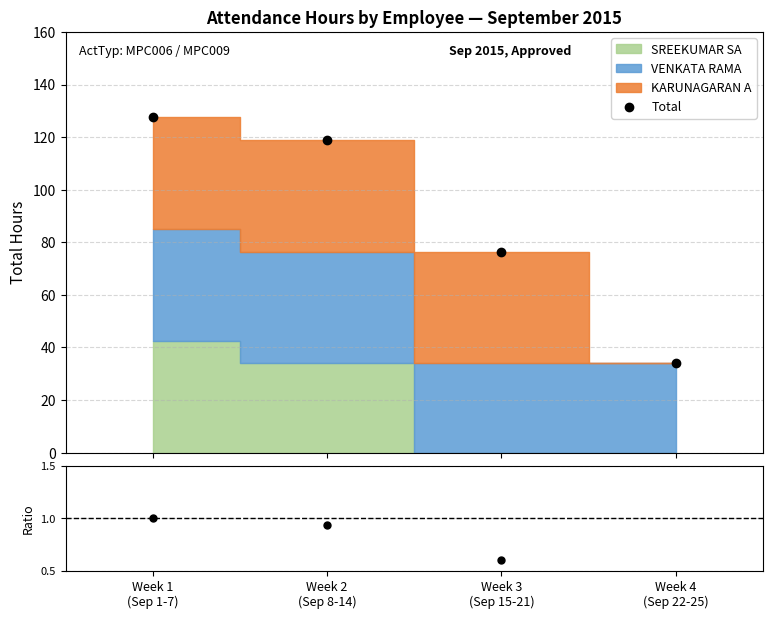

Is it true that the value at Week 3
(Sep 15-21) is 76.5?

True